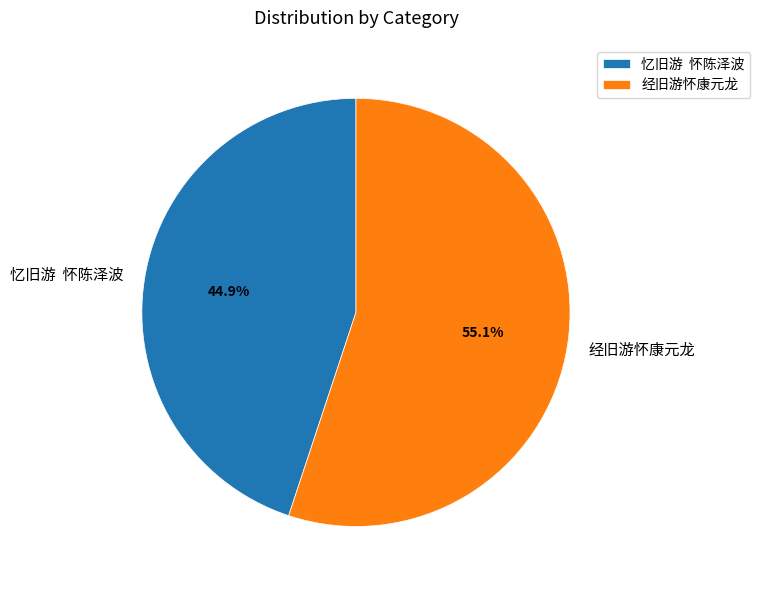

To the nearest percent, what is the difference between the largest and smallest slice percentages?

10%